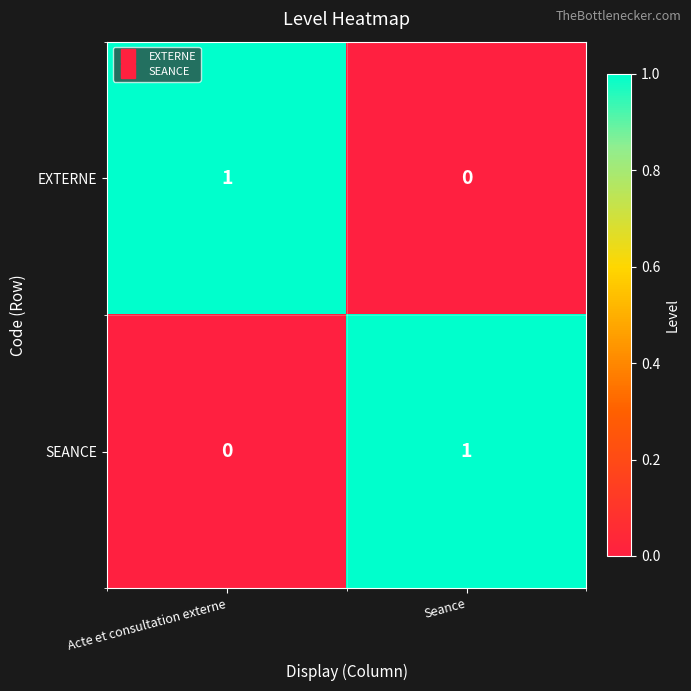

At how many categories does at least one series exceed 0?

2